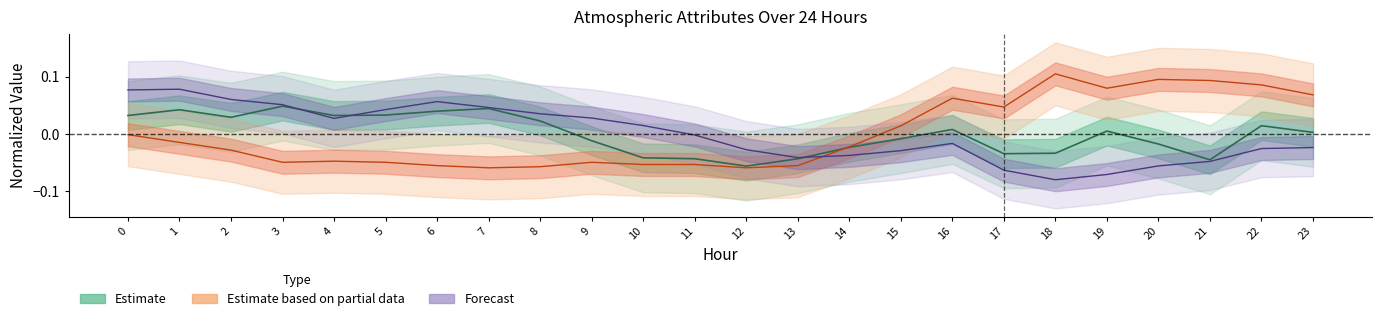

Which label corresponds to the smallest value in the chart?

18